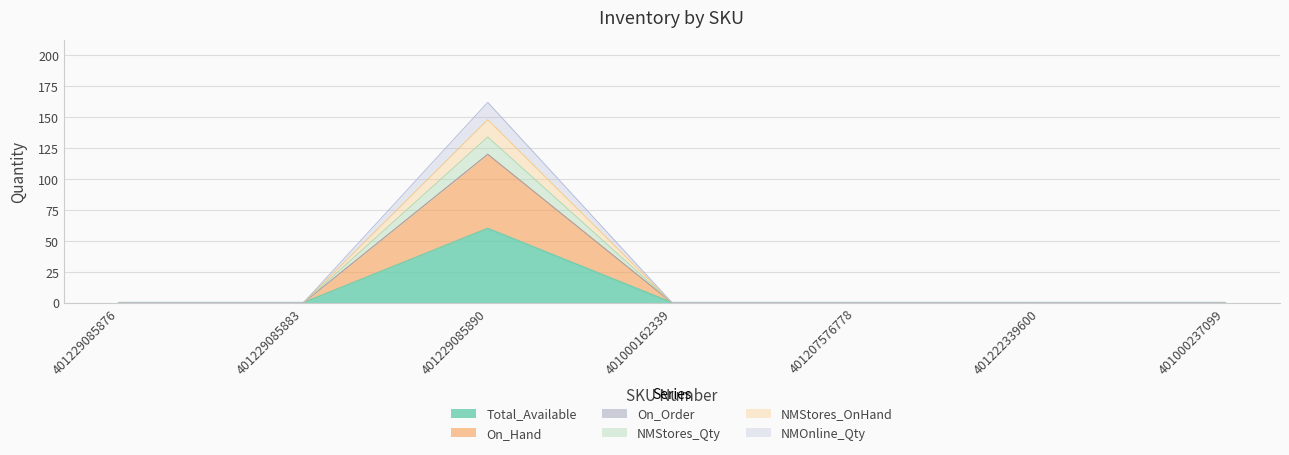

Where is NMStores_Qty nearest to the value 30?

401229085876